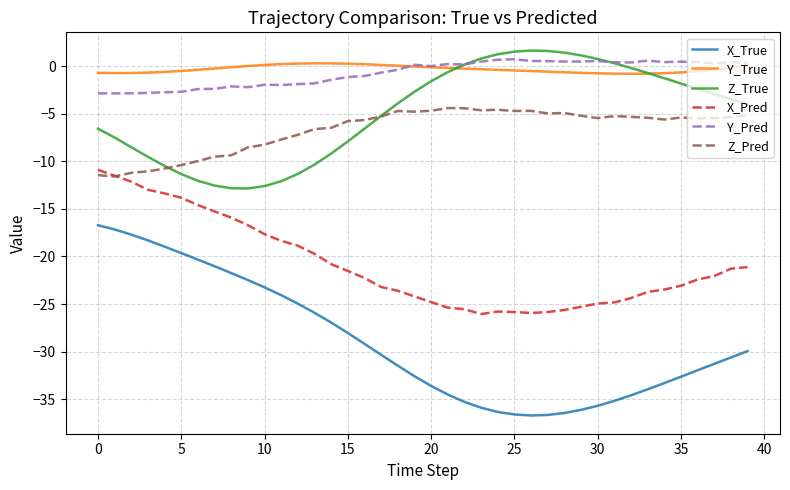

True or false: Y_True and X_Pred cross at least once.

False